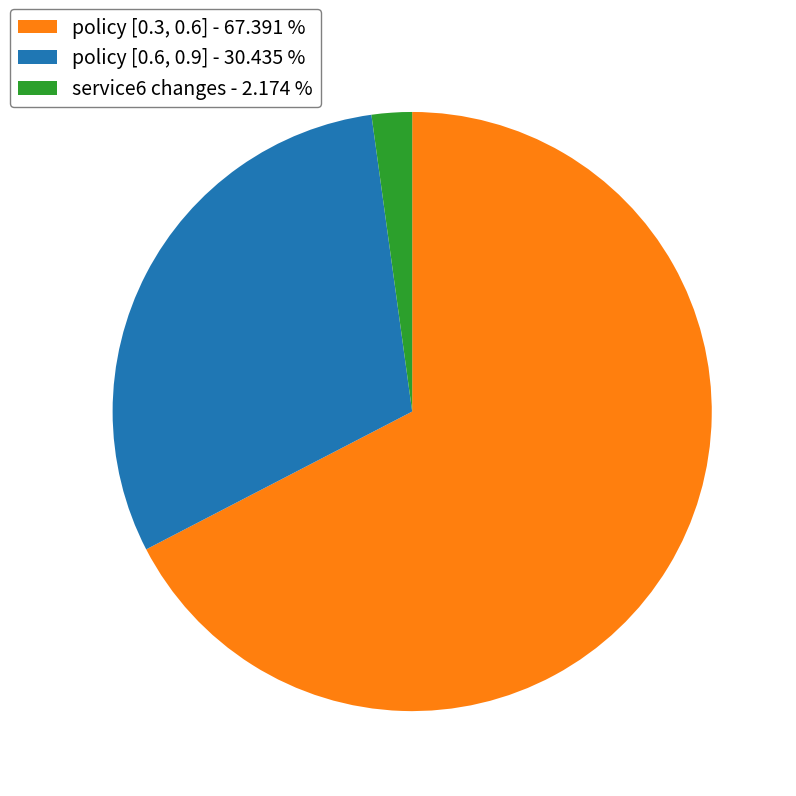

Which has a higher value, policy [0.6, 0.9] - 30.435 % or policy [0.3, 0.6] - 67.391 %?

policy [0.3, 0.6] - 67.391 %